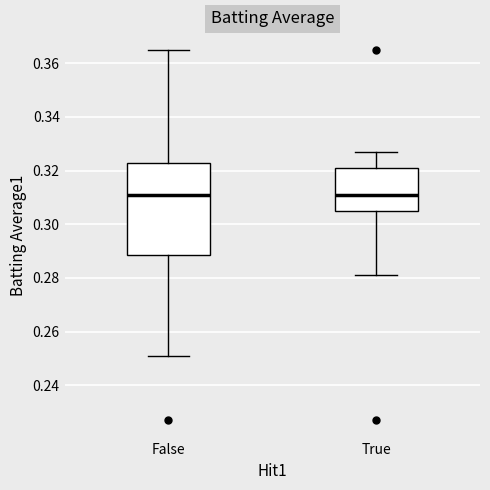

Where does the upper whisker of the box for True end on the y-axis? The values are not printed on the chart, so give them approximately, as read against the axis.

0.328